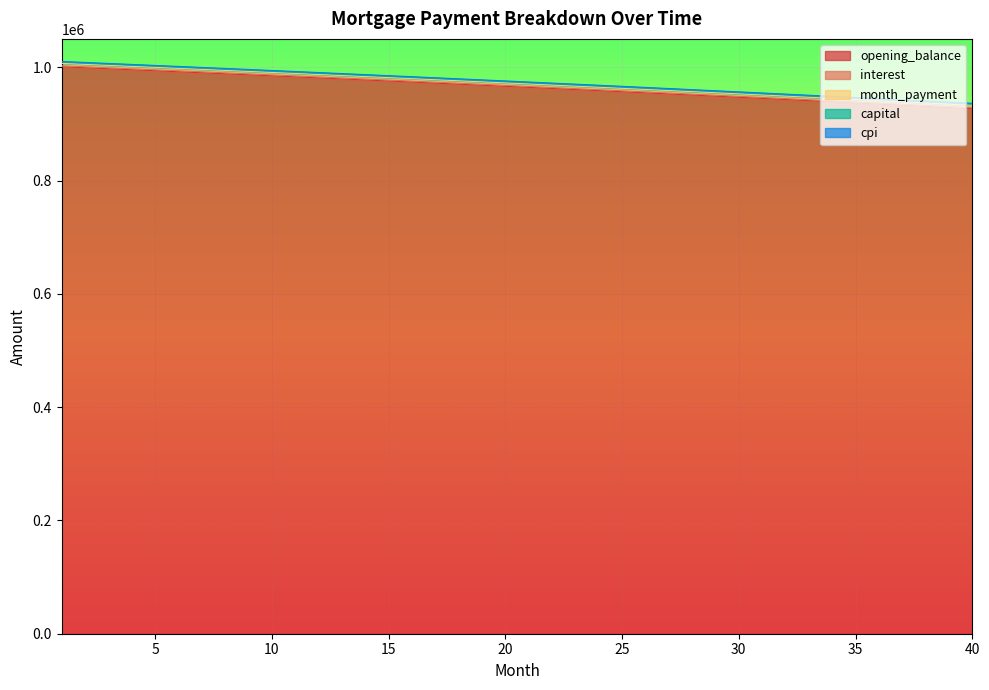

How many series are shown in this chart?

5